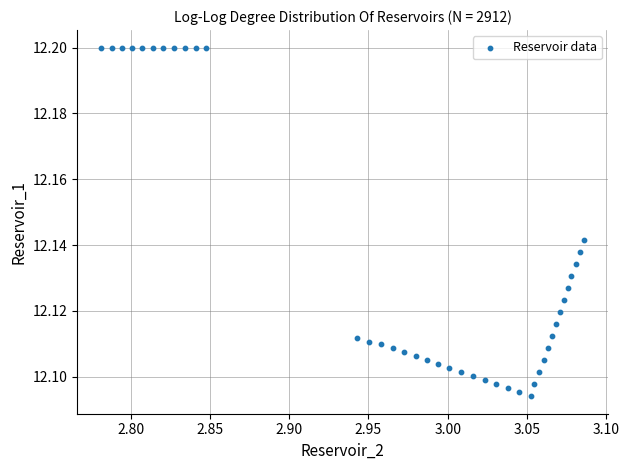

What is the range of X values (max minus min)?

0.3